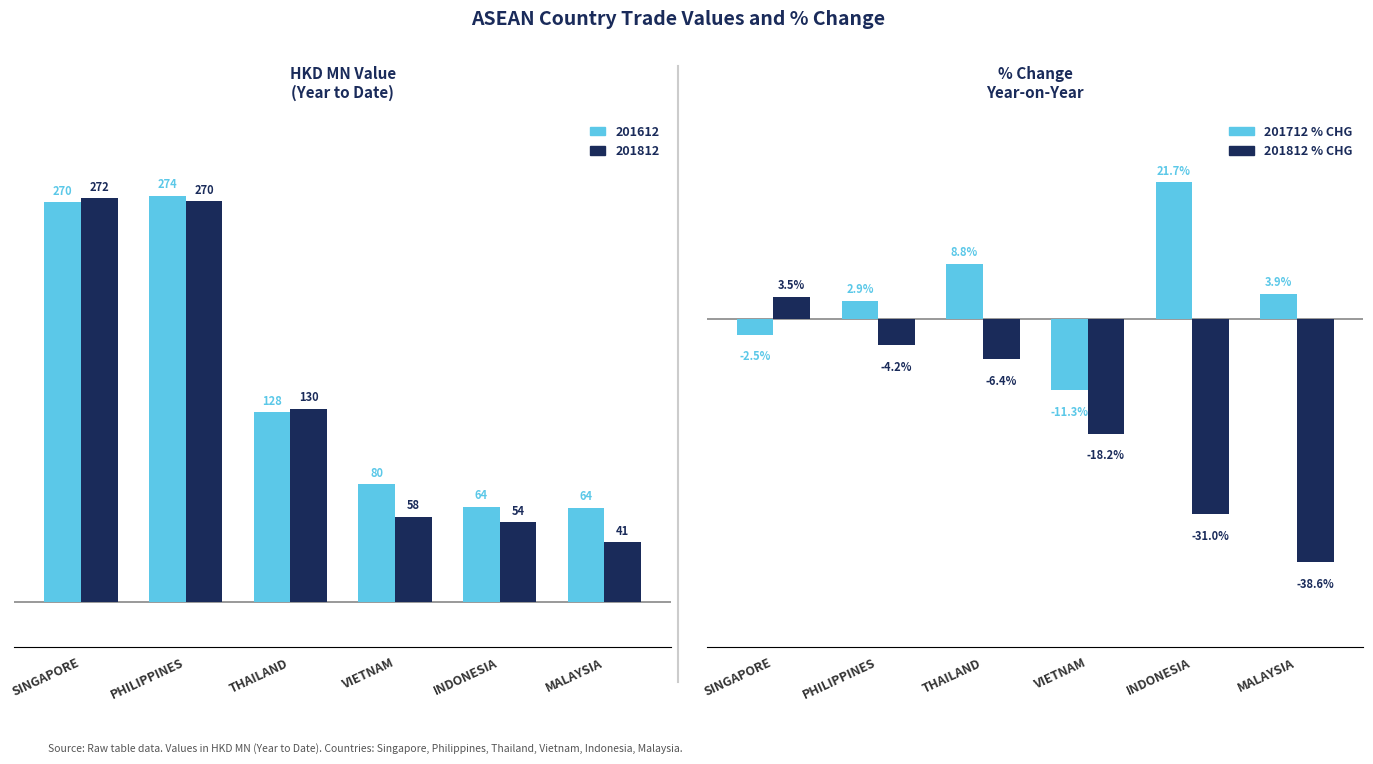

What is the label of the 3rd bar from the right?

VIETNAM